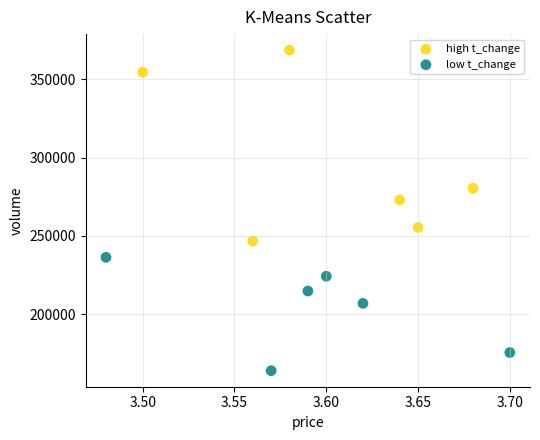

Which series contains the lowest Y value?

low t_change